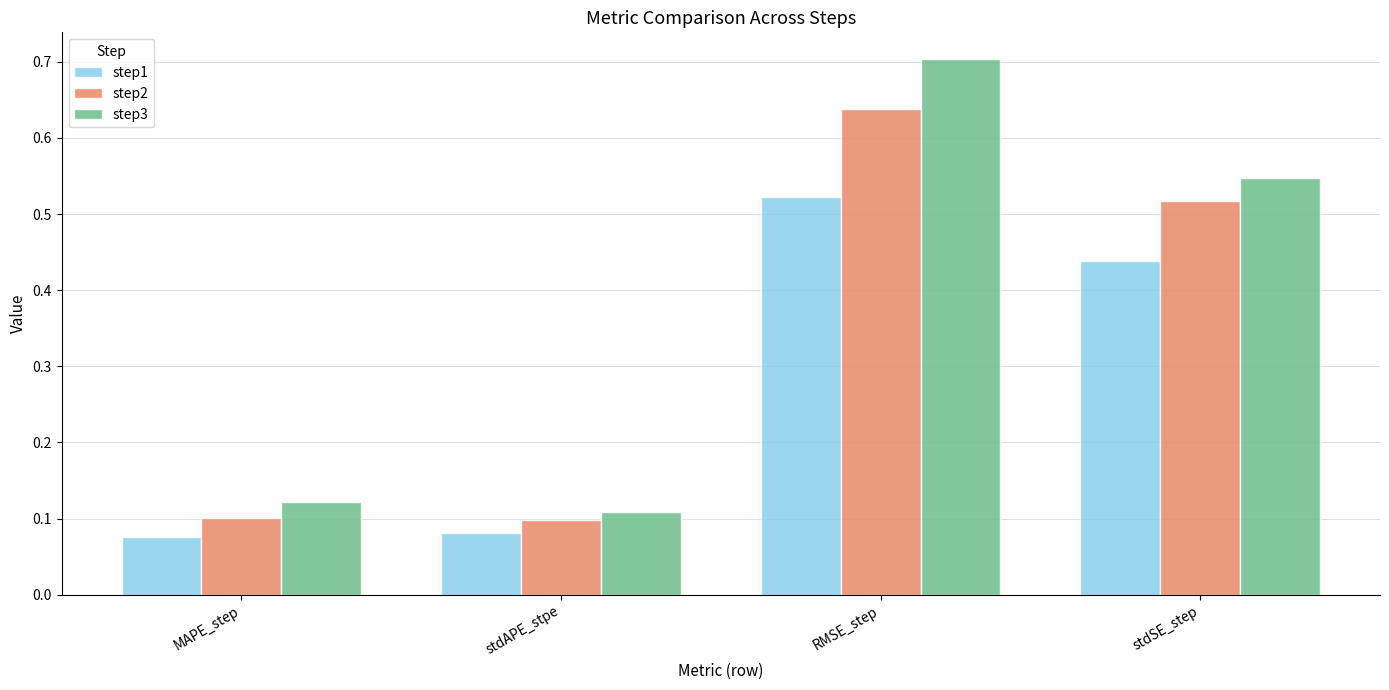

Is it true that step2 equals 0.1 at stdAPE_stpe?

True